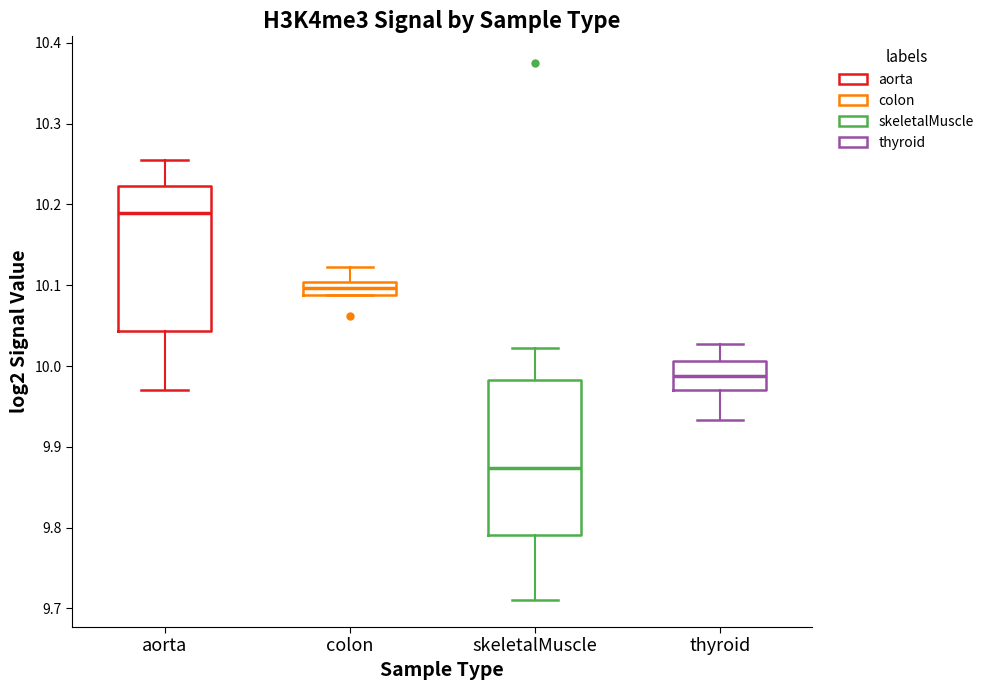

Which box has the highest median line?

aorta